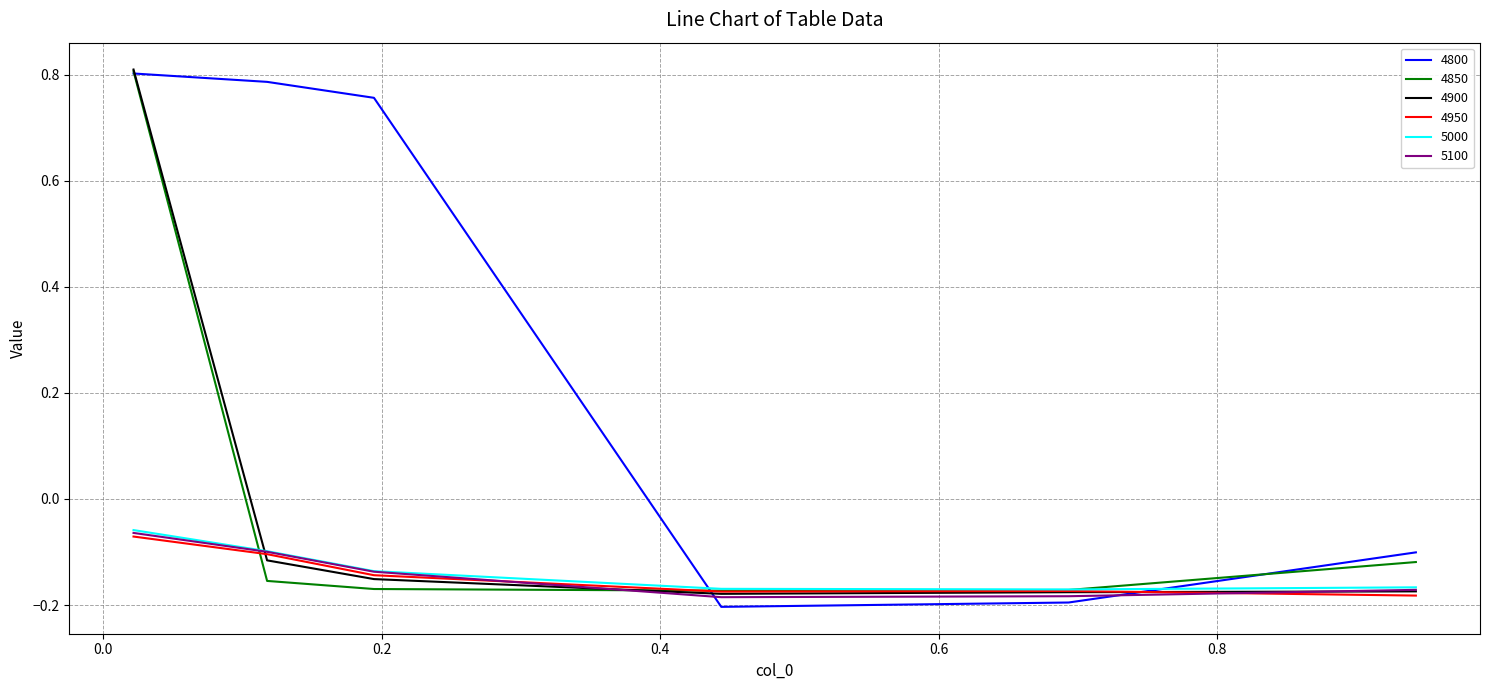

Which series has the widest spread of values?

4800